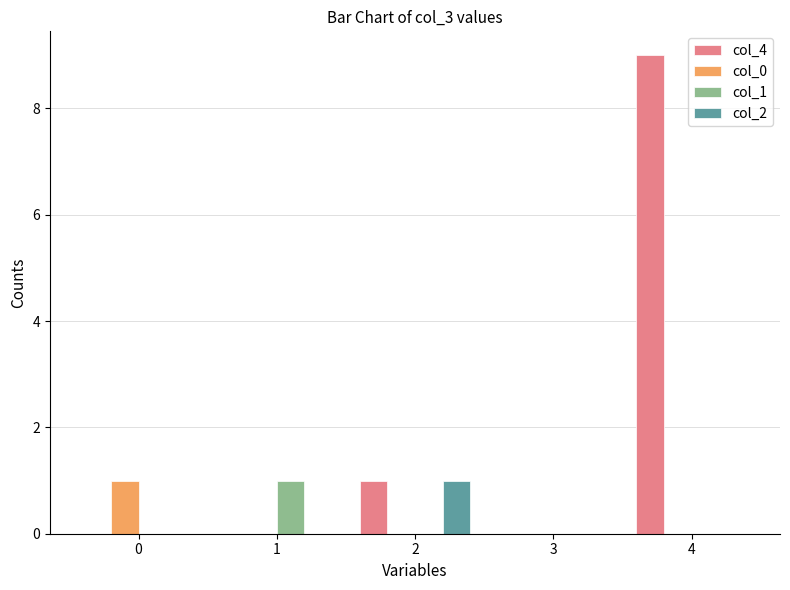

Reading left to right, transcribe all the data shown in this chart.

col_4: 0	0	1	0	9
col_0: 1	0	0	0	0
col_1: 0	1	0	0	0
col_2: 0	0	1	0	0